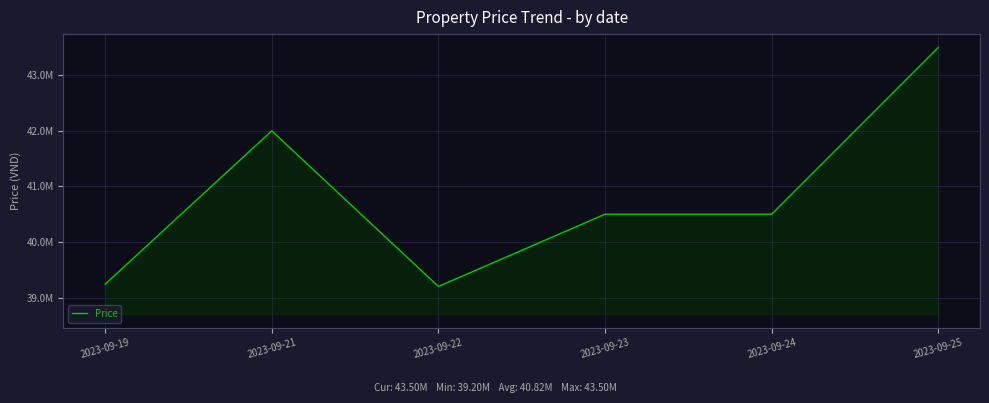

At which label does the data first exceed 40500000?

2023-09-21